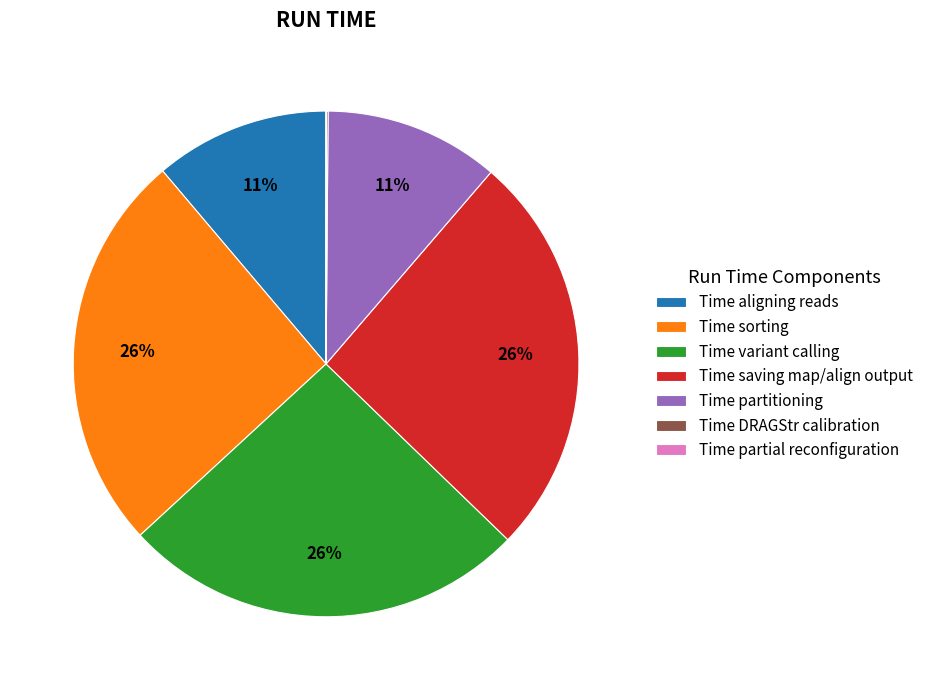

To the nearest percent, what percentage of the pie is Time saving map/align output?

26%